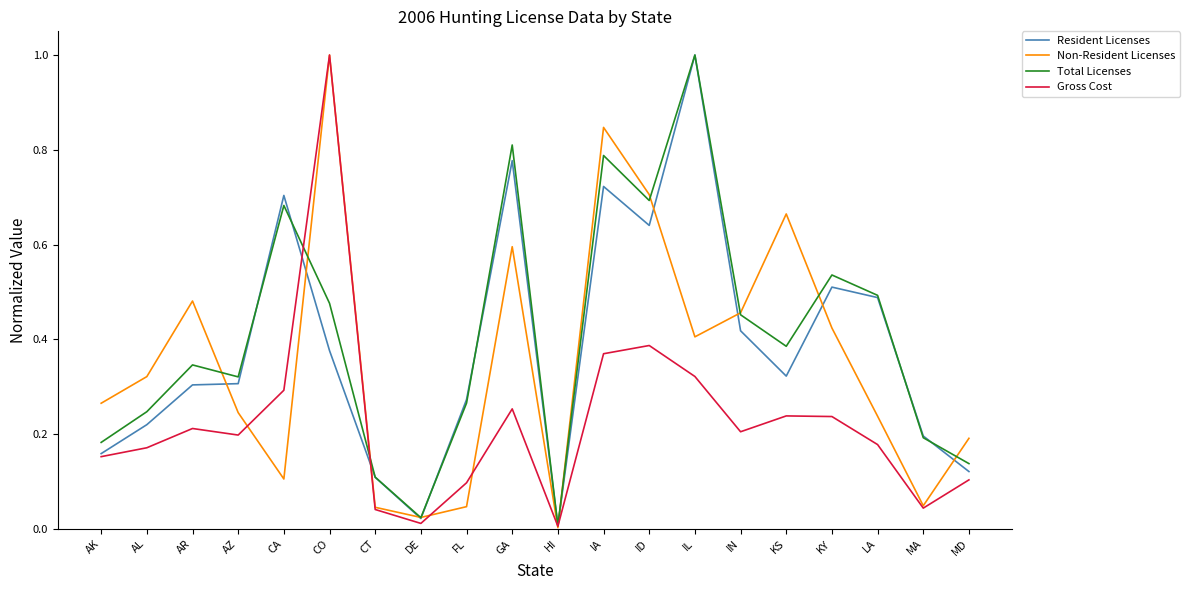

What position from the right is LA?

3